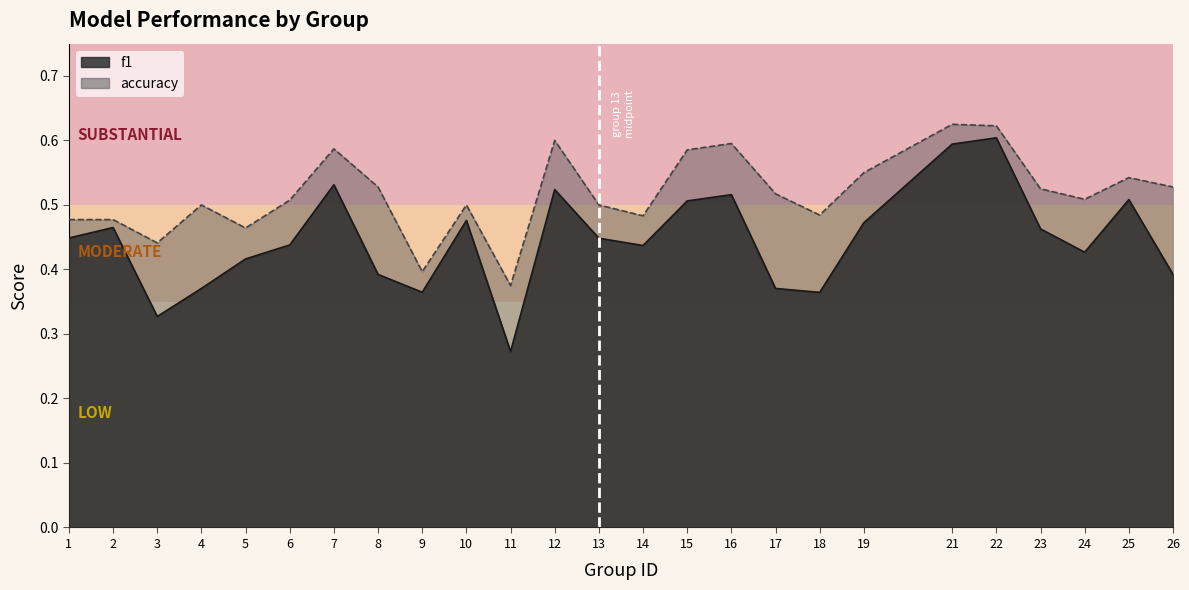

What is the minimum value shown in the chart?

0.3